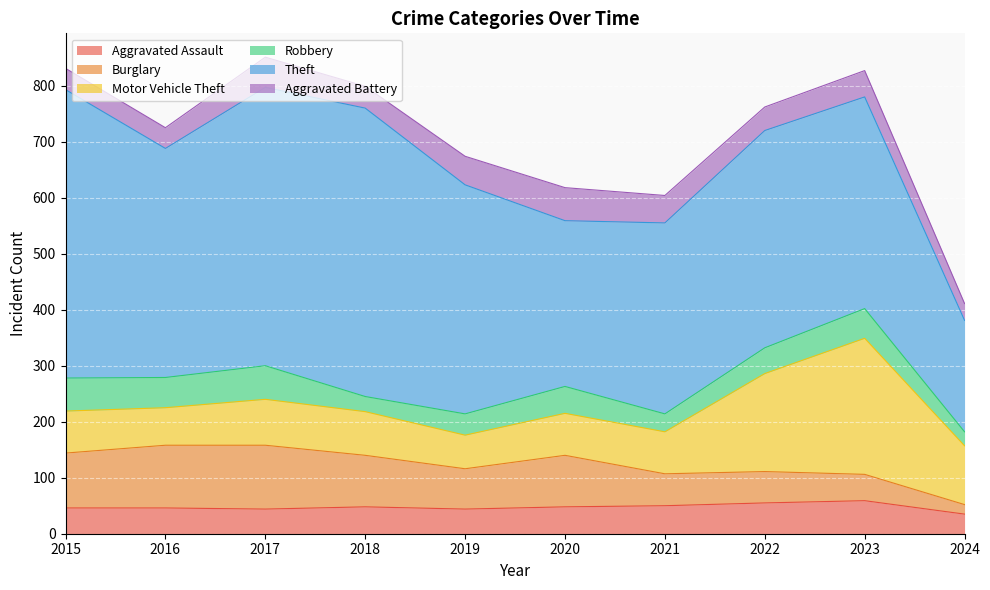

Where does the Theft series first go above 409?

2015